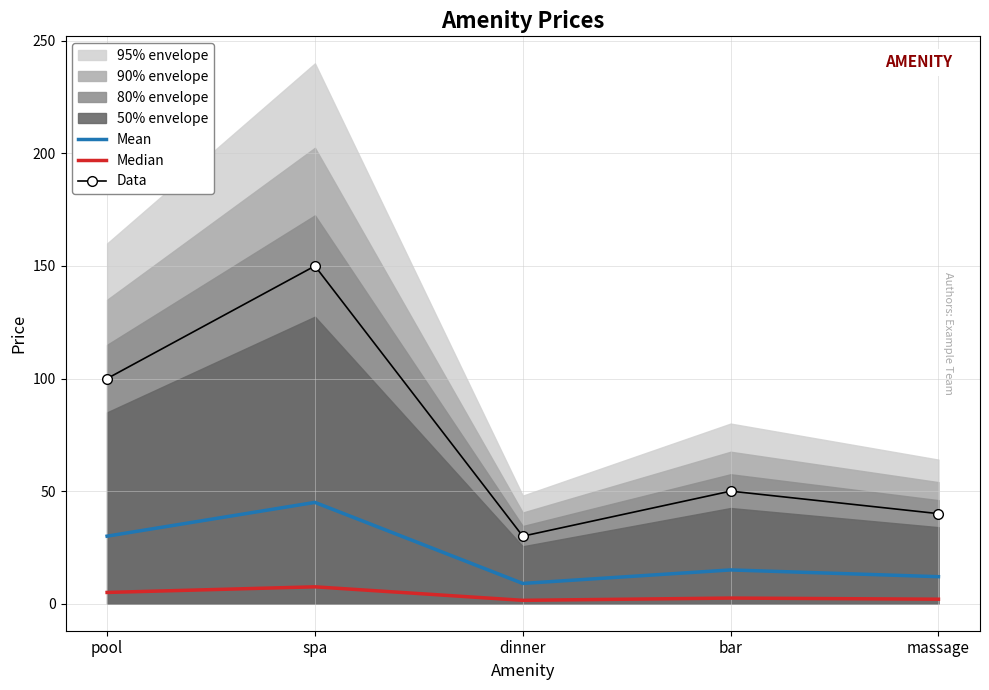

Is the value of Mean at bar greater than the value of Median at spa?

Yes